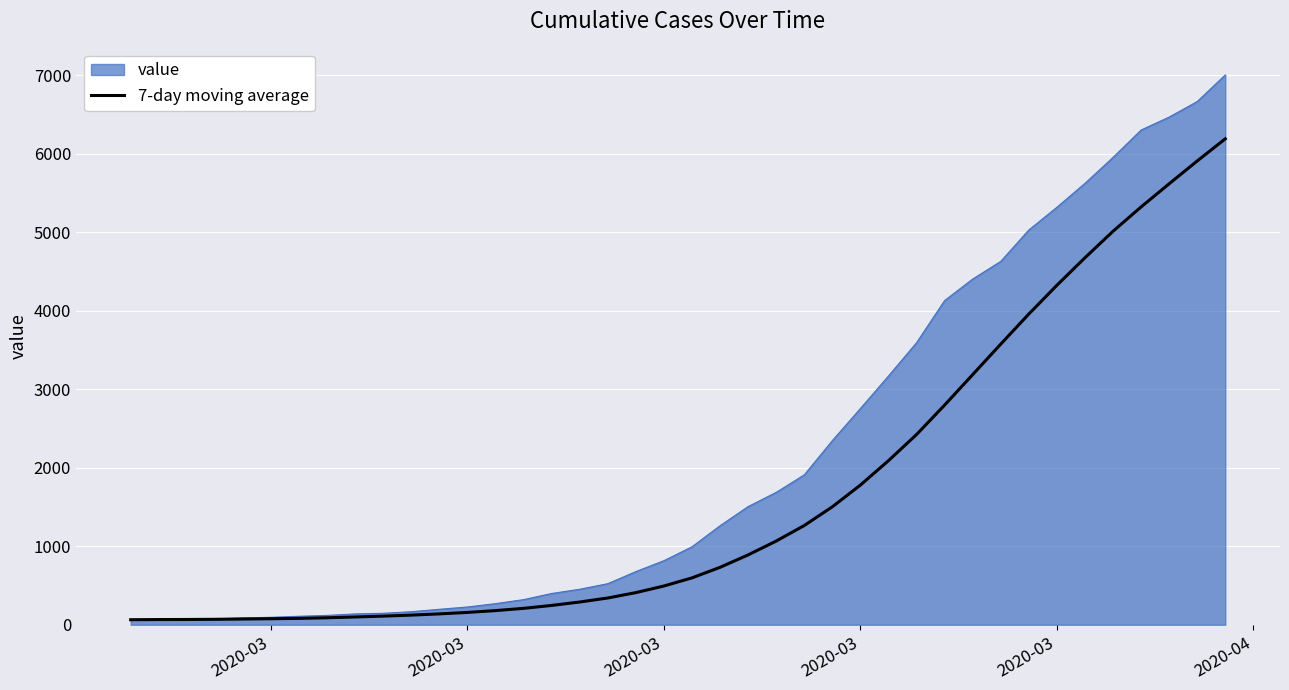

Rank the series by their maximum value, from highest to lowest.

value, 7-day moving average